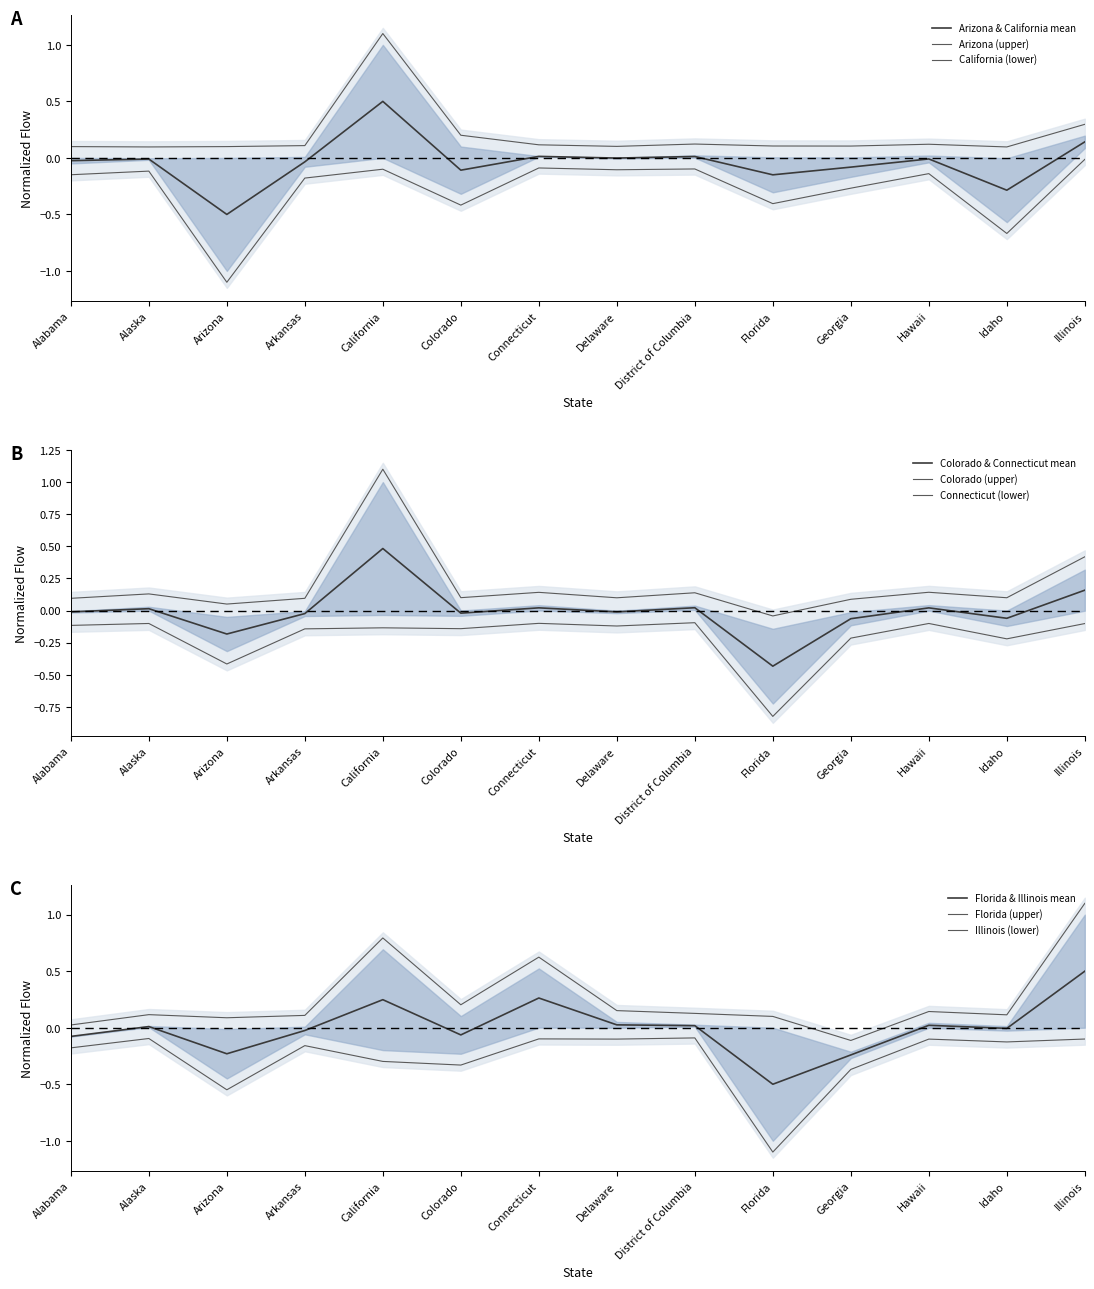

What is the difference between the maximum and minimum values in the Arizona series?

1.0